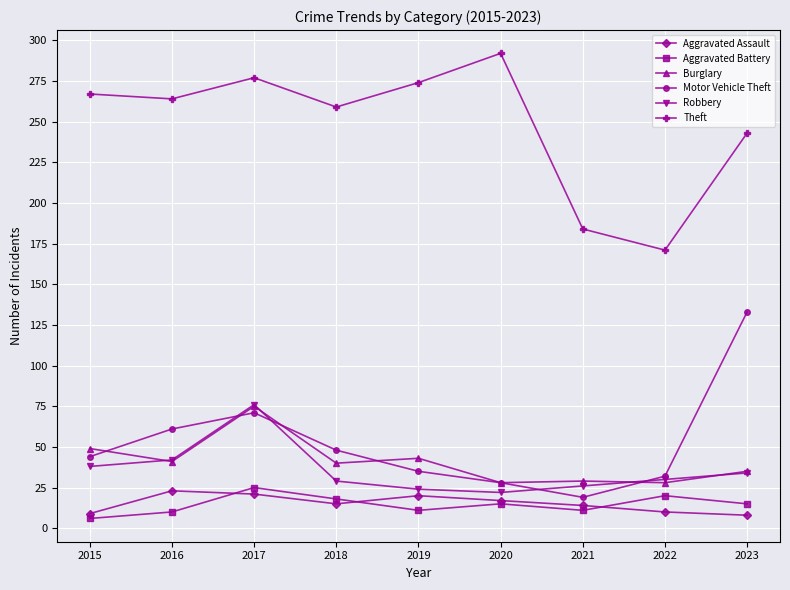

Is this an area chart (filled region under the line)?

No